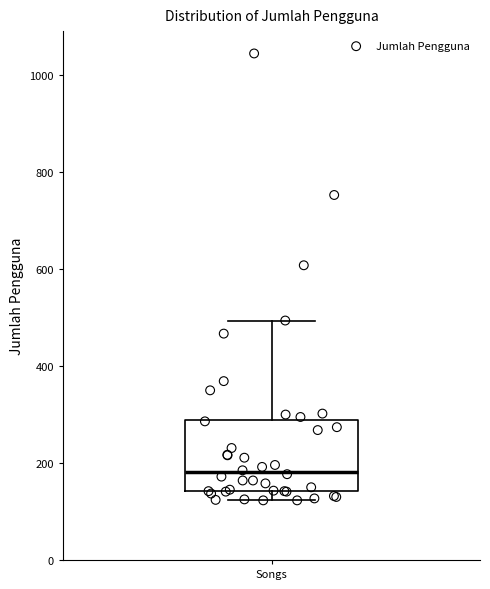

Where is the lower edge of the box for Songs on the y-axis? The values are not printed on the chart, so give them approximately, as read against the axis.

140